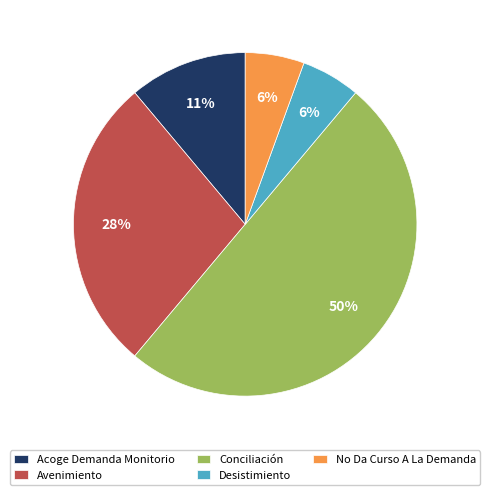

Does Avenimiento account for over 50% of the chart?

No